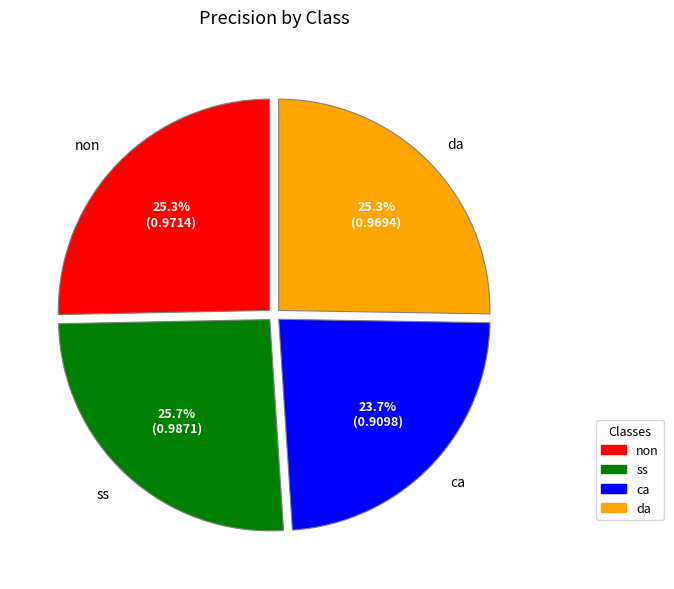

True or false: da accounts for 36% of the total.

False